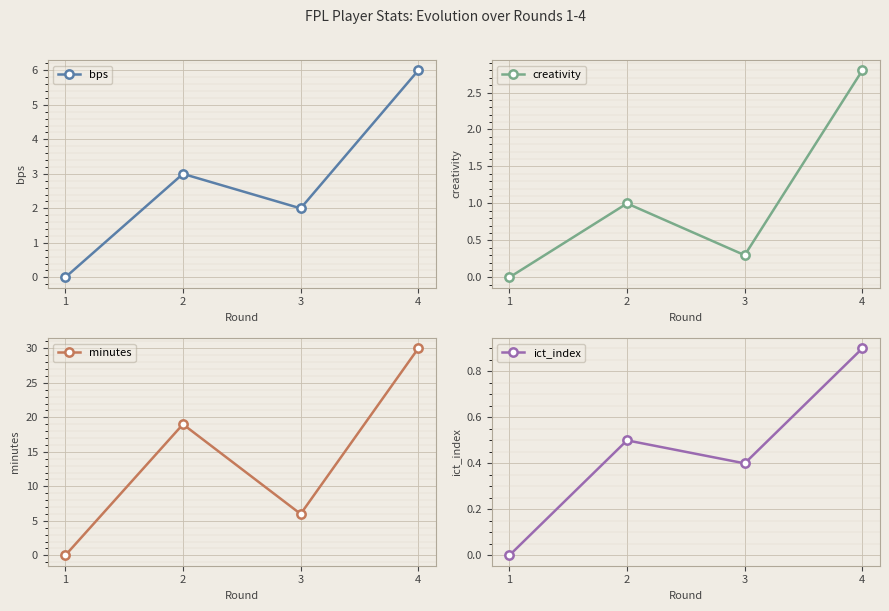

Where does the minutes series first go above 19?

4